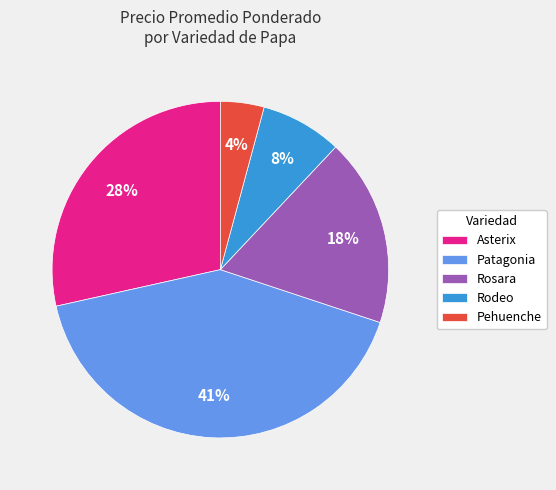

Do Rosara and Asterix together represent more than half of the pie?

No